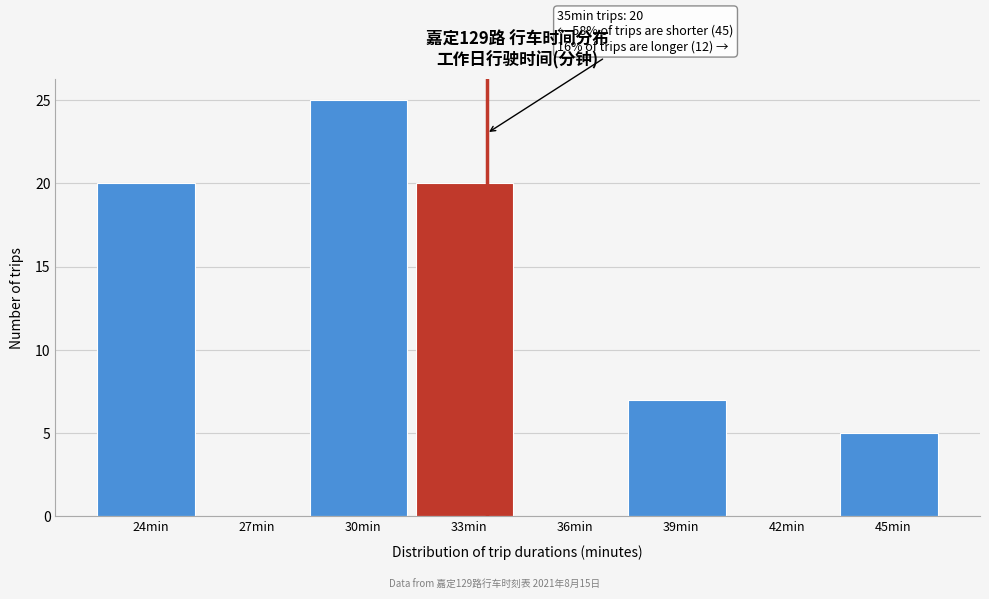

Reading left to right, extract all data points from this chart.

24min=20	27min=0	30min=25	33min=20	36min=0	39min=7	42min=0	45min=5